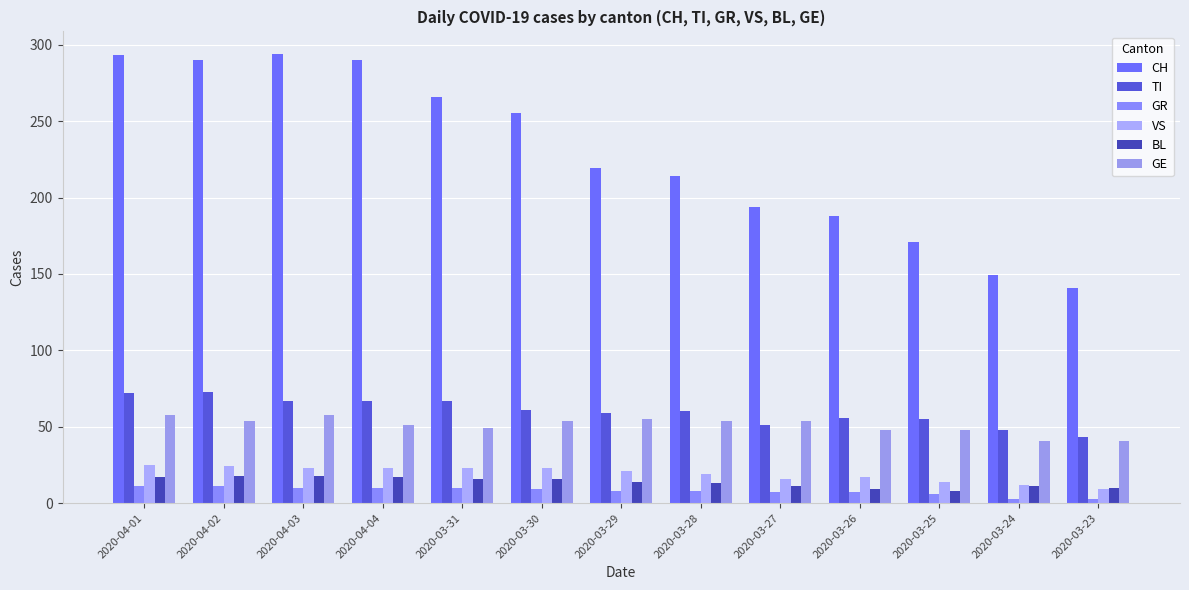

Which series has the widest spread of values?

CH